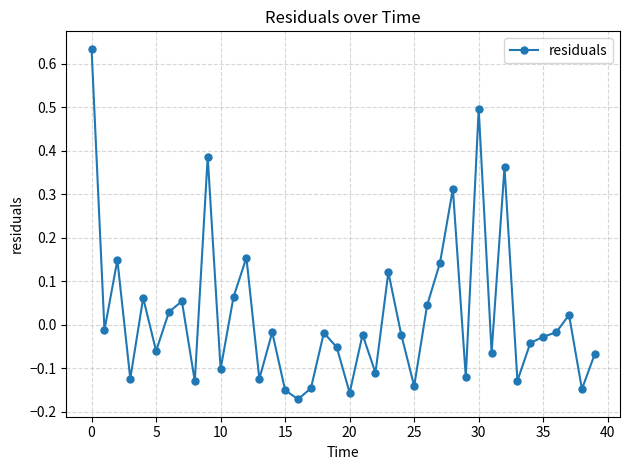

What is the sum of all values?

0.9